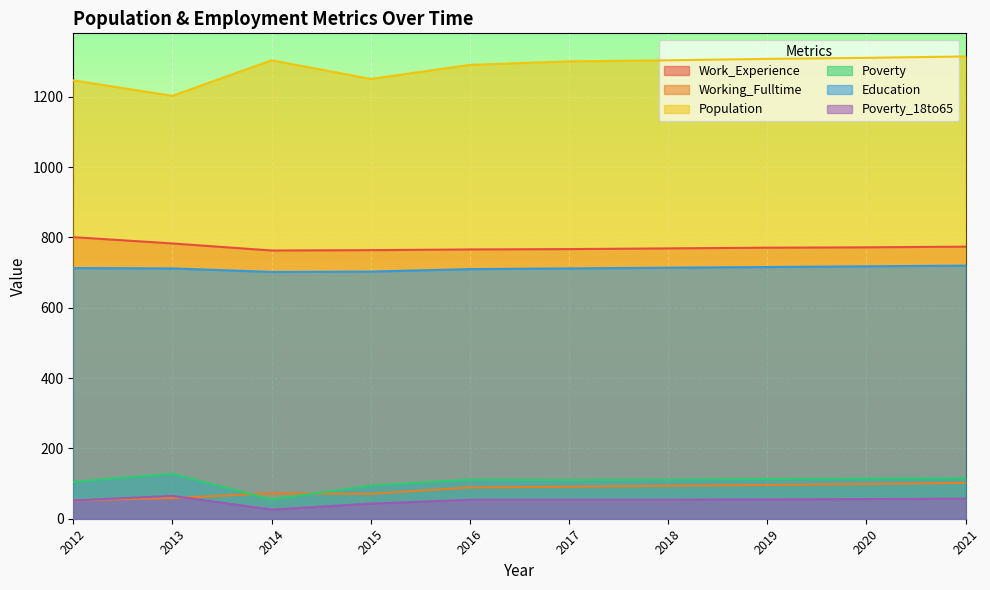

Which category has the lowest value in the Working_Fulltime series?

2012